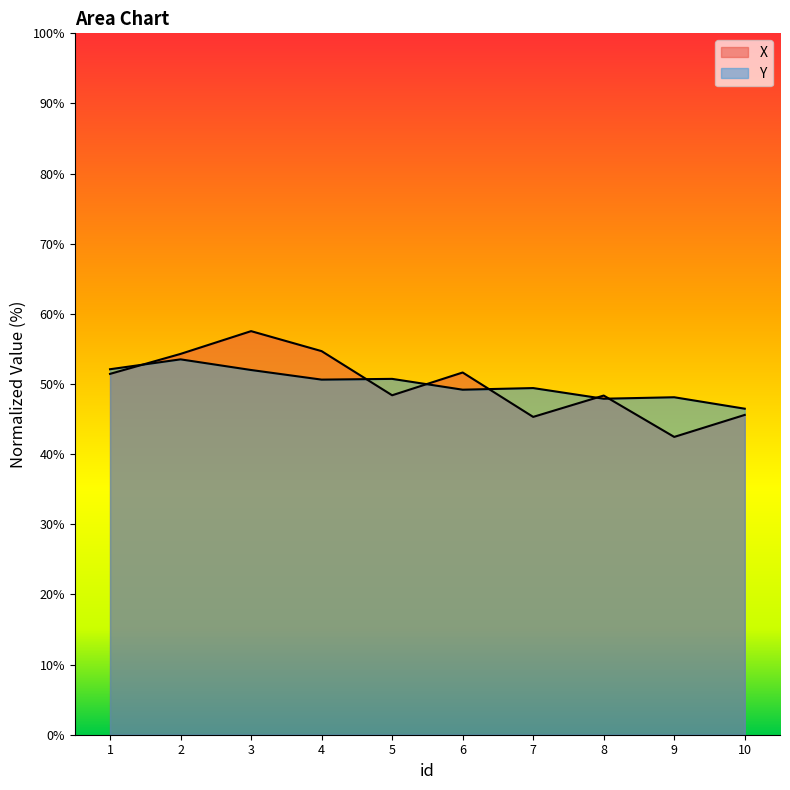

Which label corresponds to the largest value in the chart?

3